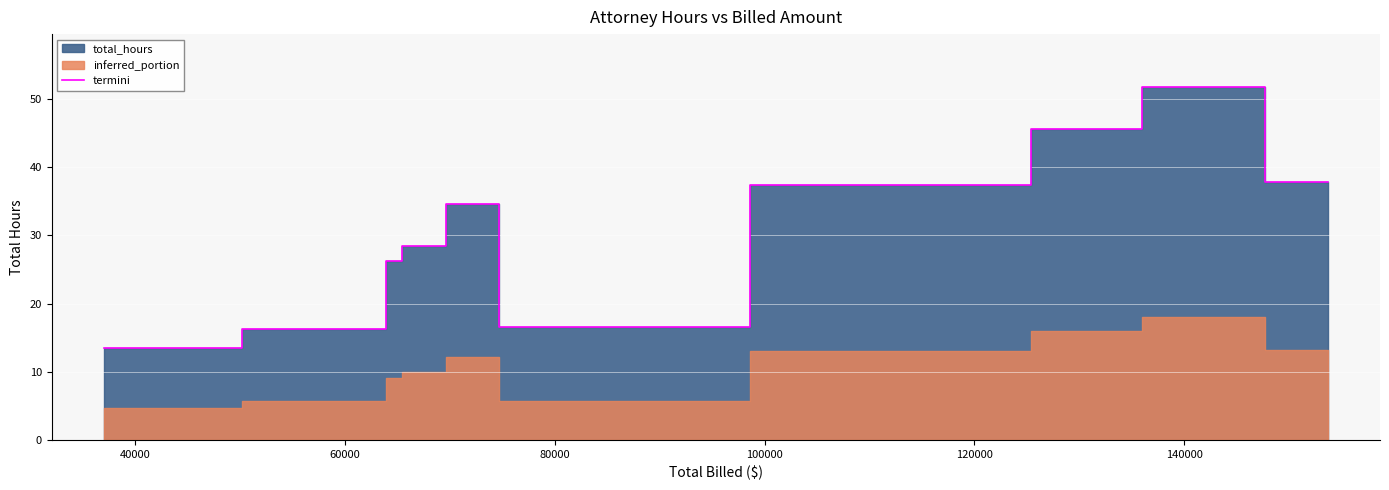

How many data points does each series have?

10